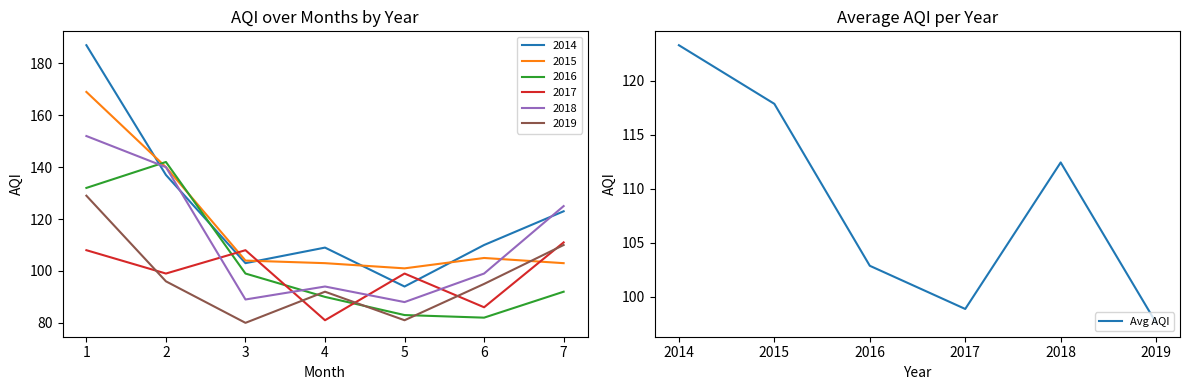

How many interior local peaks (higher than both neighbors) does the data have?

1